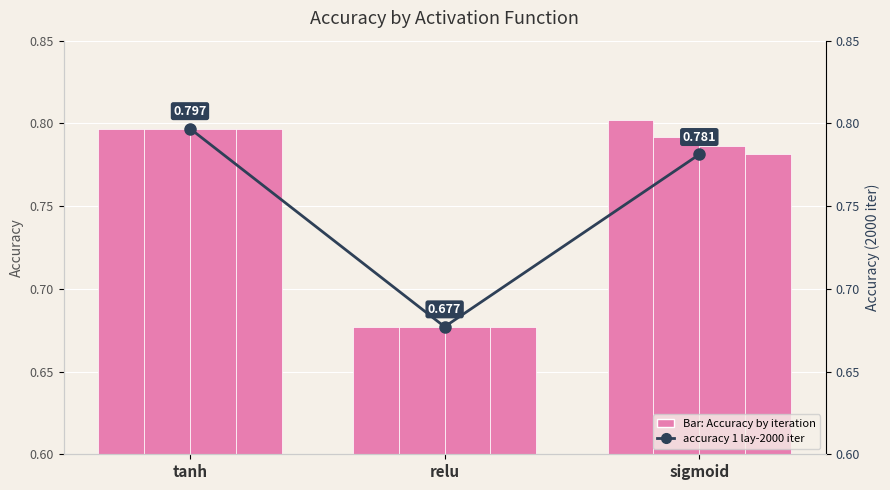

Count the accuracy 1 lay-2000 iter values in the range 0 to 1.

3